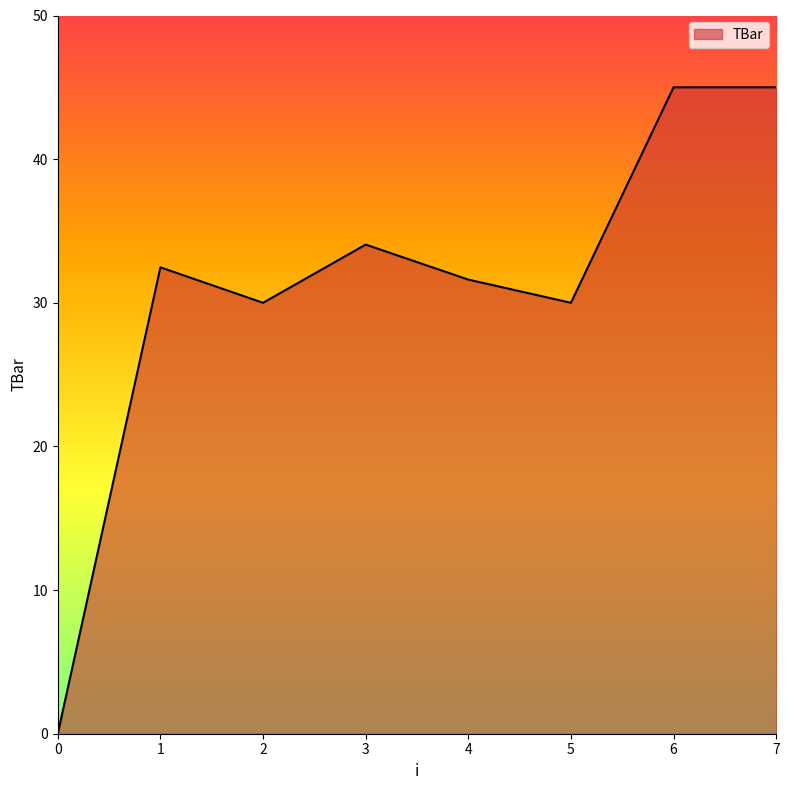

How many lines are shown in the chart?

1